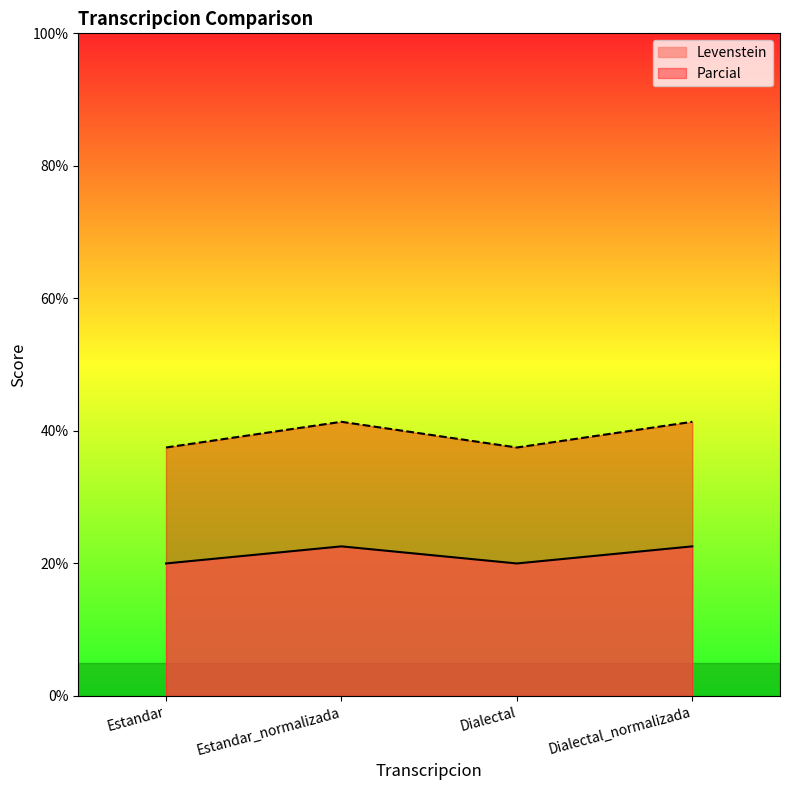

Which series has the widest spread of values?

Parcial